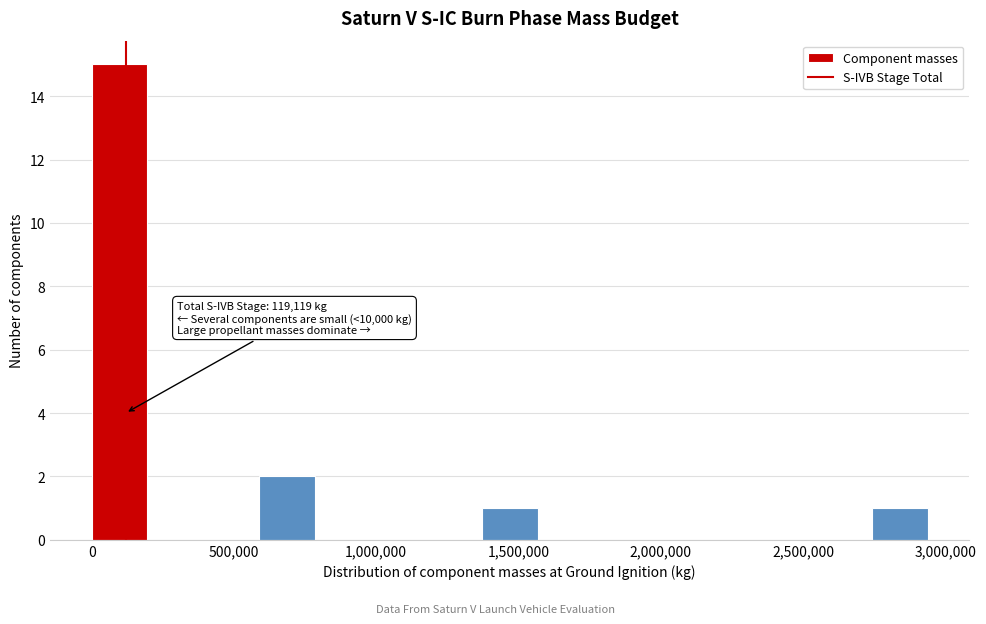

Around what value on the x-axis is the tallest bar? Give the approximate position of its centre, as read against the axis.

100000